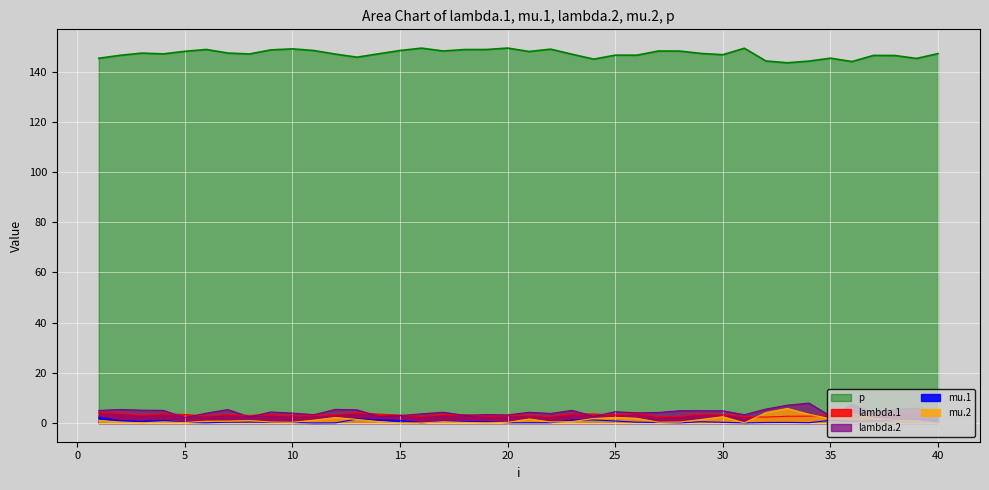

Which category has the lowest value across all series?

16